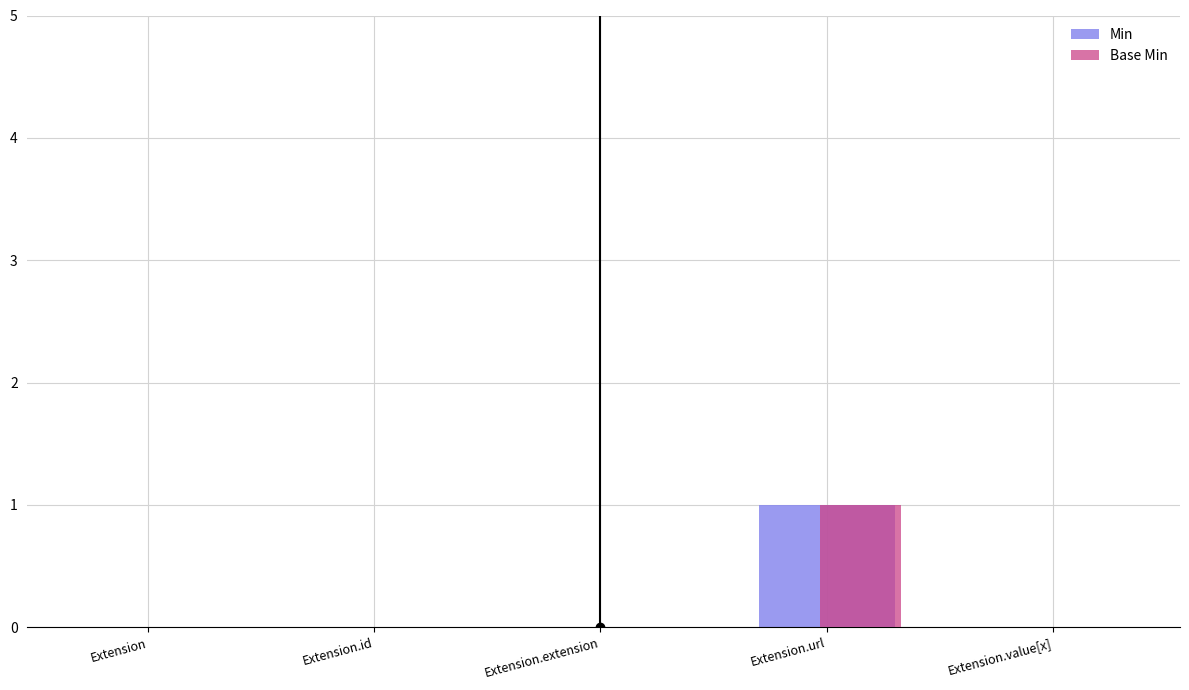

The value of Min at Extension.extension is -1. True or false?

False